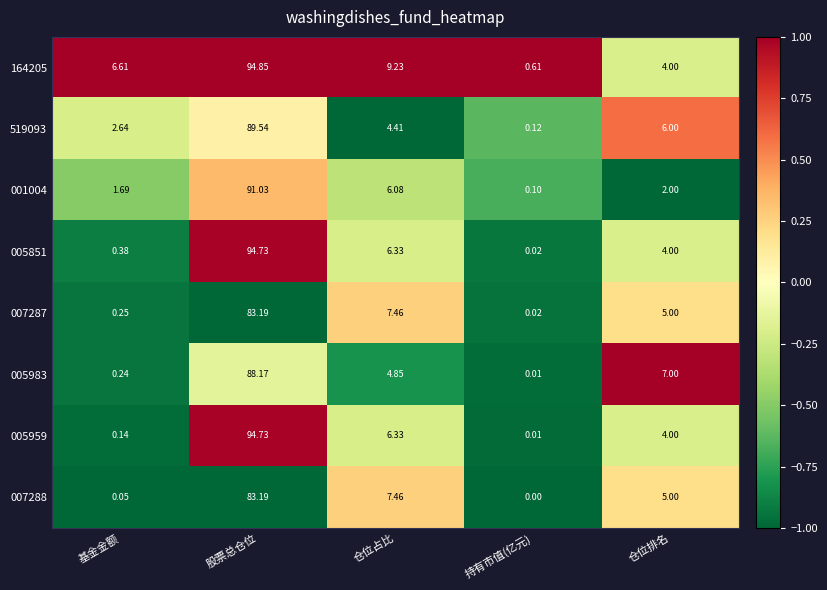

At which category is the sum across all series the highest?

股票总仓位